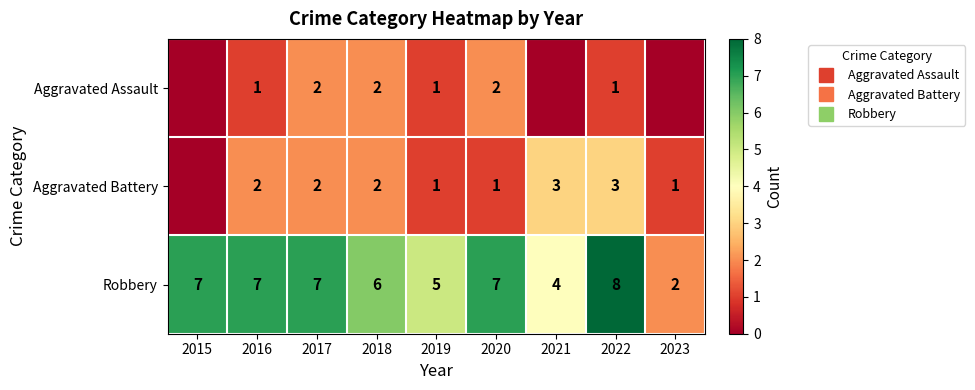

The Aggravated Assault series shows 1 at 2015. True or false?

False